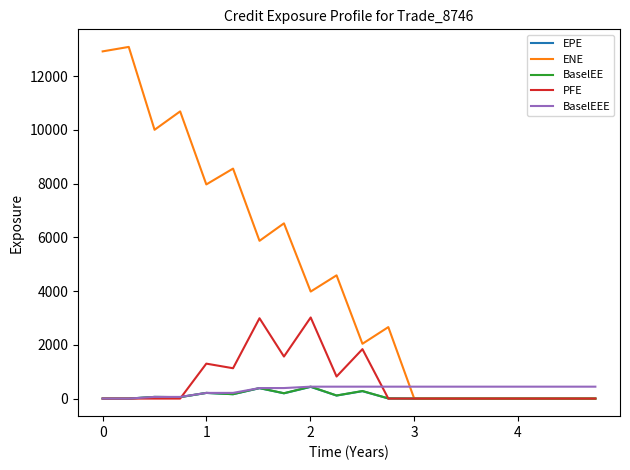

What is the greatest value displayed?

13093.2